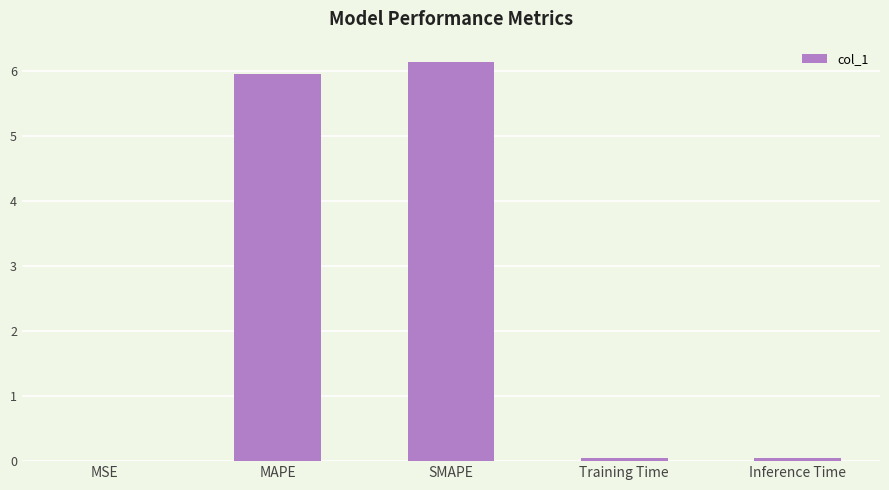

What is the difference between the values at SMAPE and Training Time?

6.1